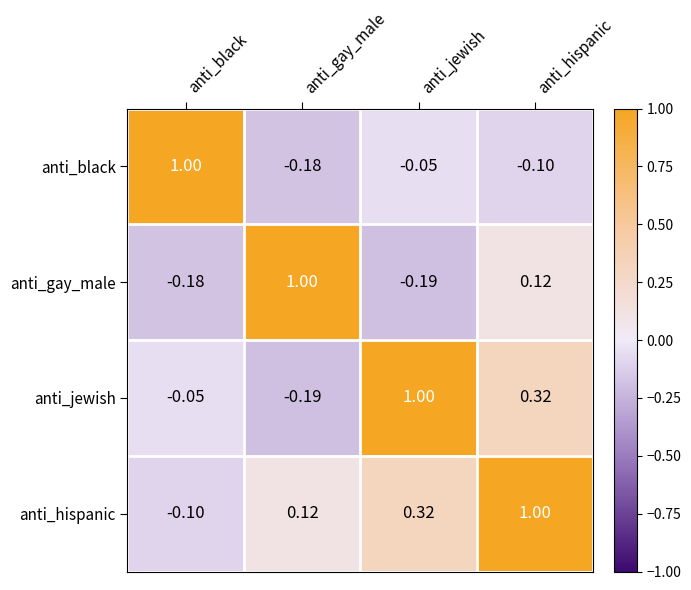

Which series has the largest total across all categories?

anti_hispanic